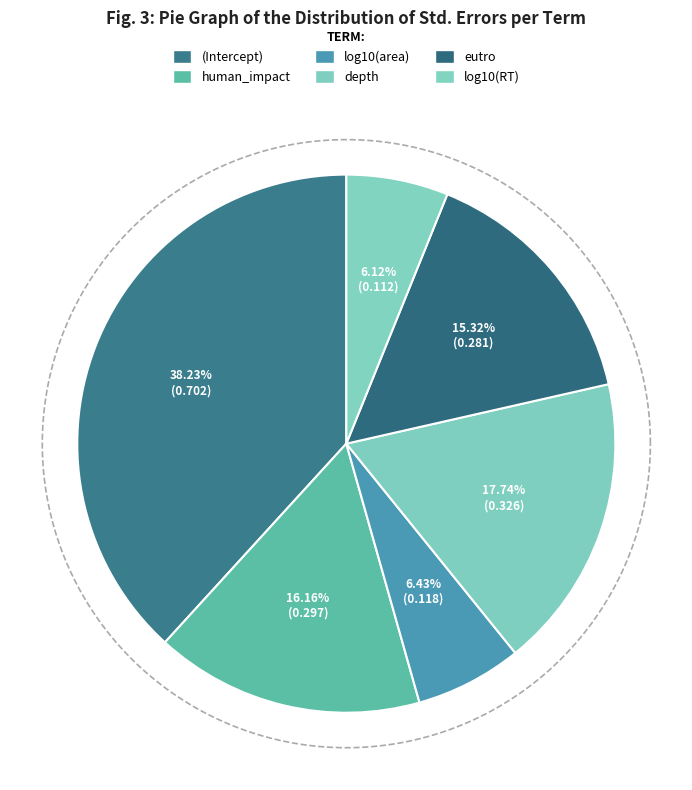

Which slice is the smallest?

log10(RT)